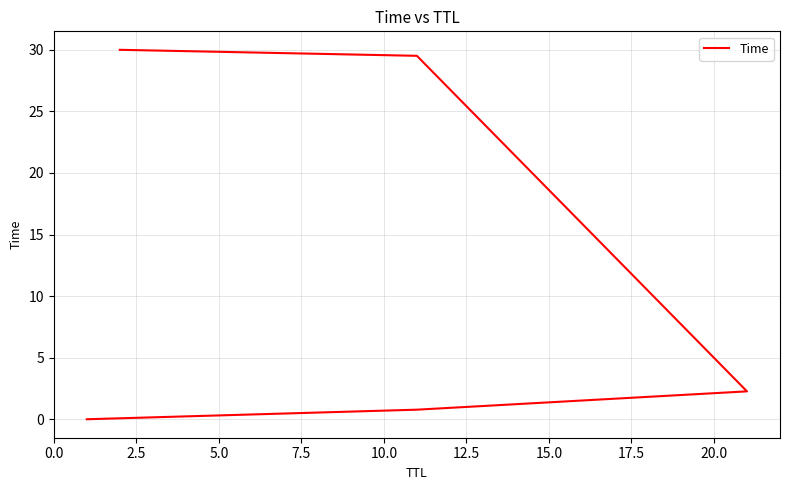

Between 0.0 and 10.0, which is larger?

10.0